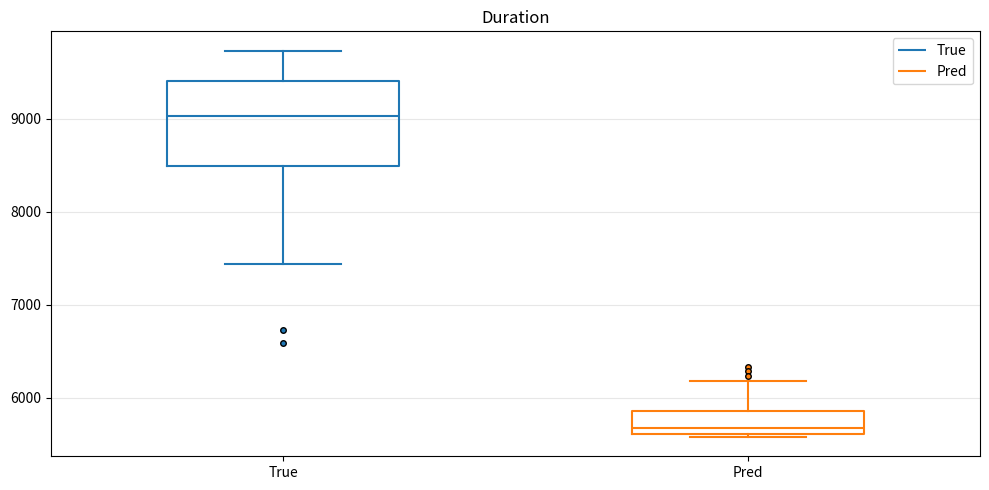

Reading left to right, read every box against the y-axis: the position of its median line, the range the box covers, and the ends of its whiskers. The values are not printed on the chart, so give them approximately, as read against the axis.

True: median 9000, box 8500 to 9400, whiskers 7400 to 9700
Pred: median 5700, box 5600 to 5900, whiskers 5600 to 6200